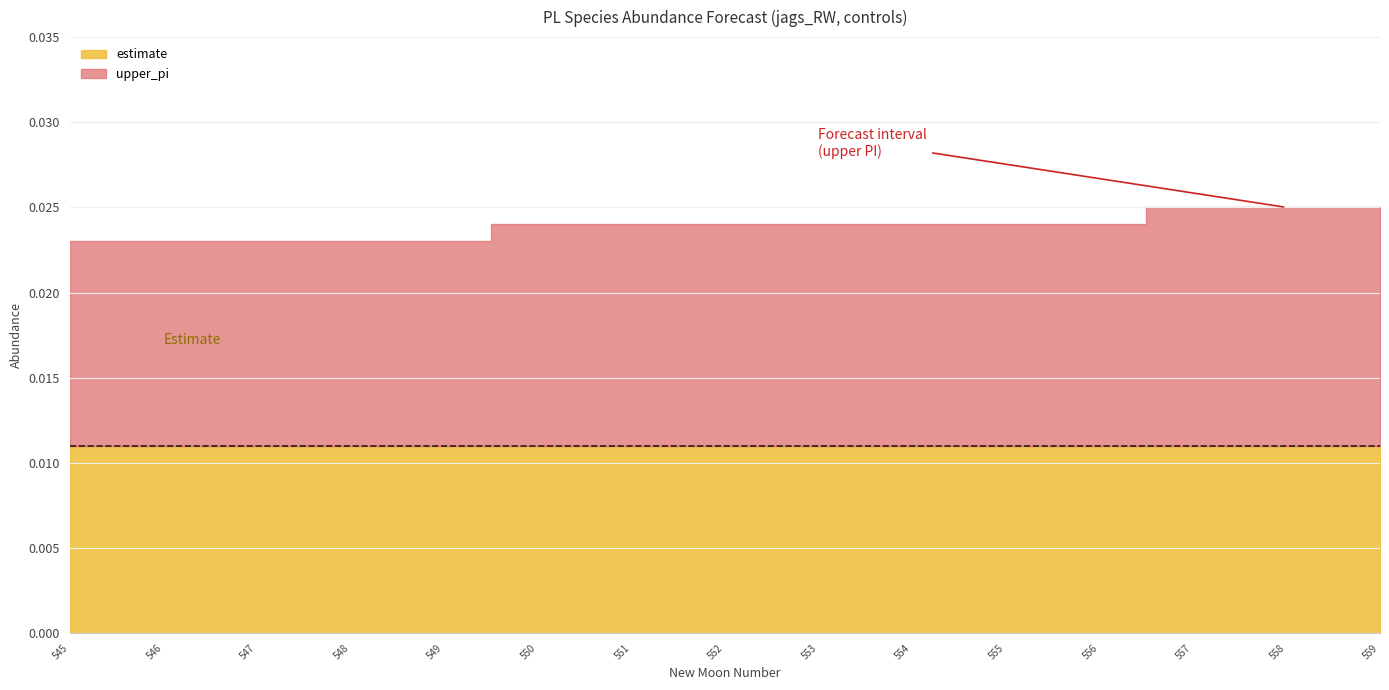

Does the chart display data point markers on the line(s)?

No